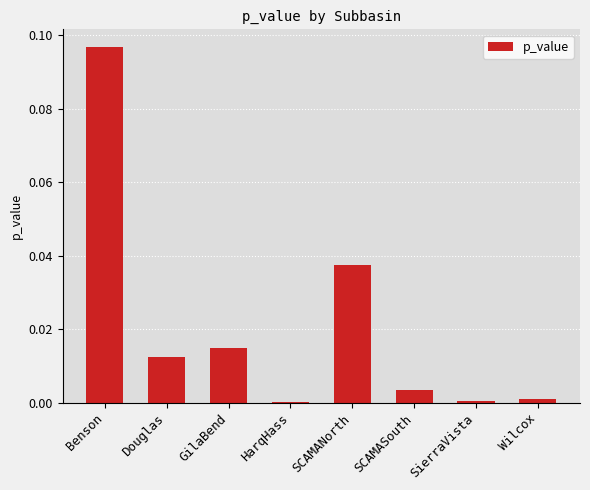

Are the bars horizontal?

No